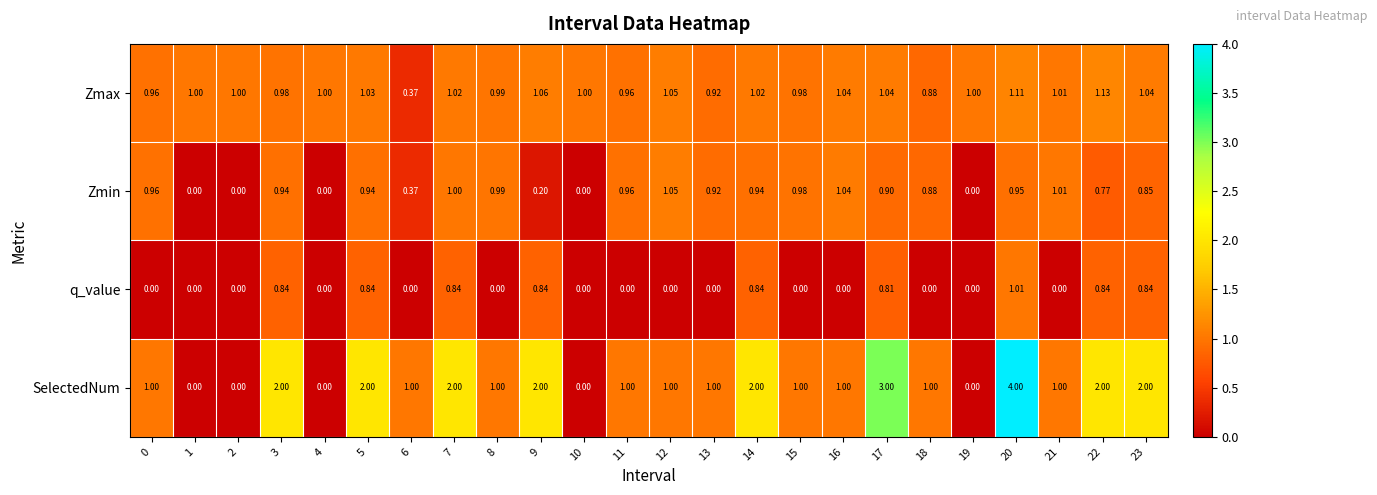

Which series has the largest range (max minus min)?

SelectedNum